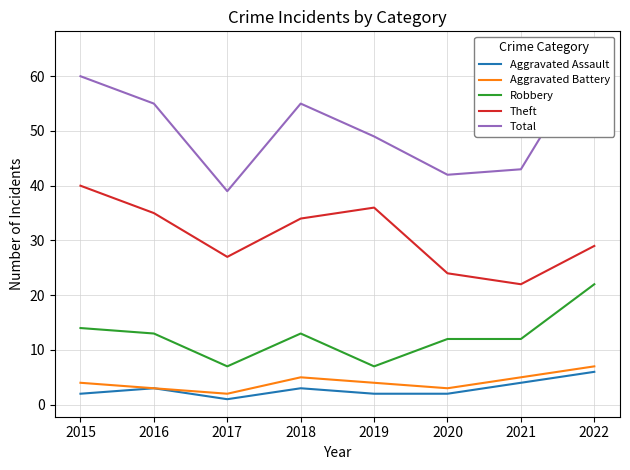

True or false: Aggravated Battery and Aggravated Assault cross at least once.

False